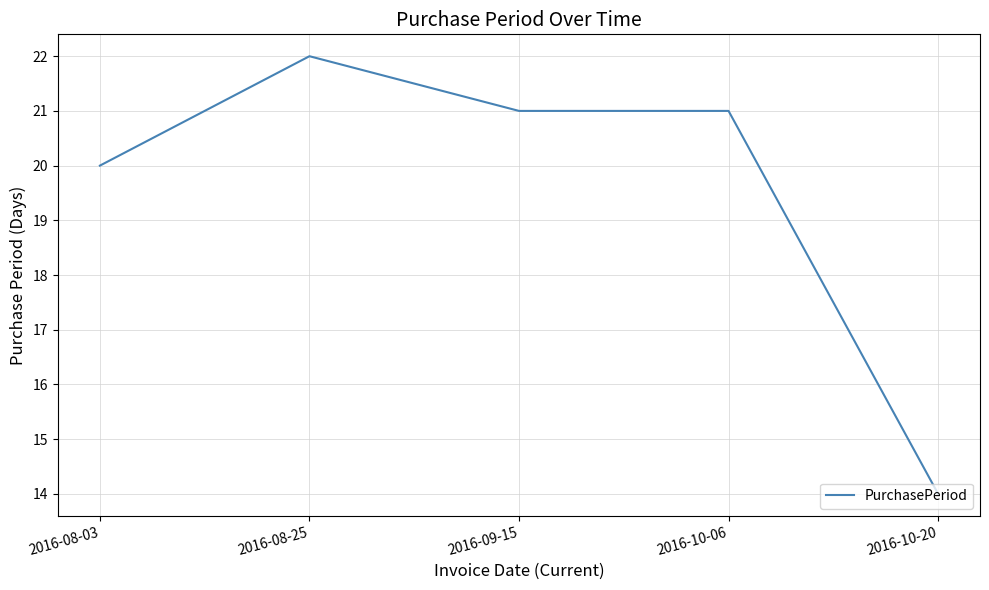

What is the greatest value displayed?

22